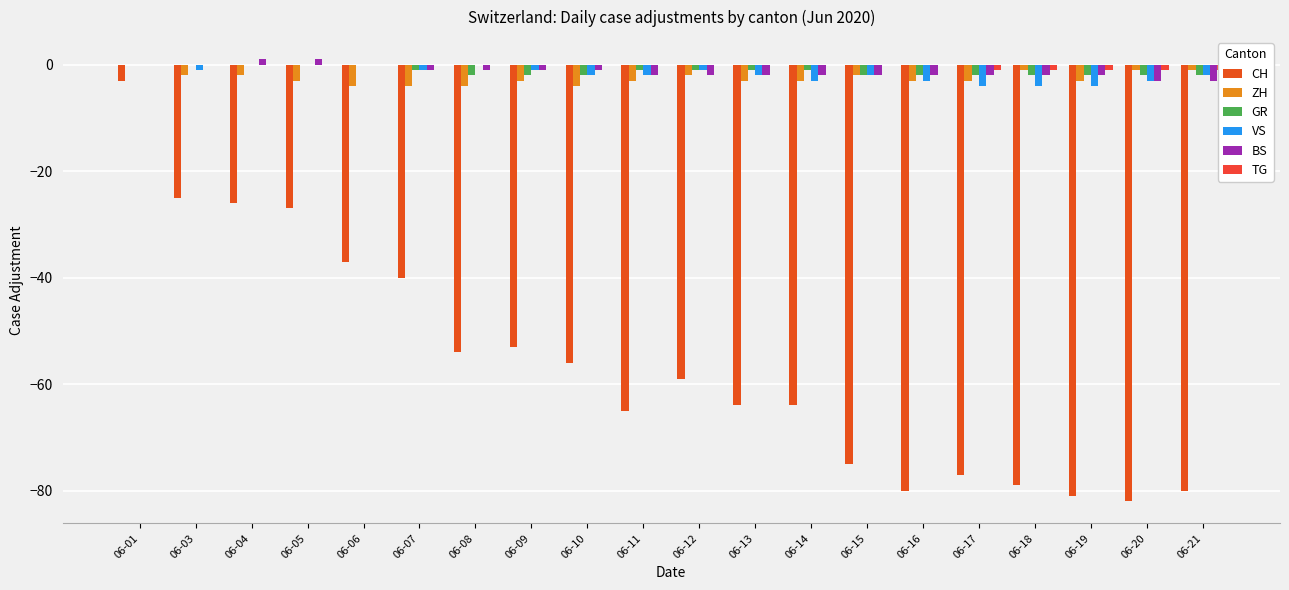

What is the value of the GR bar at the 7th from the left?

-2